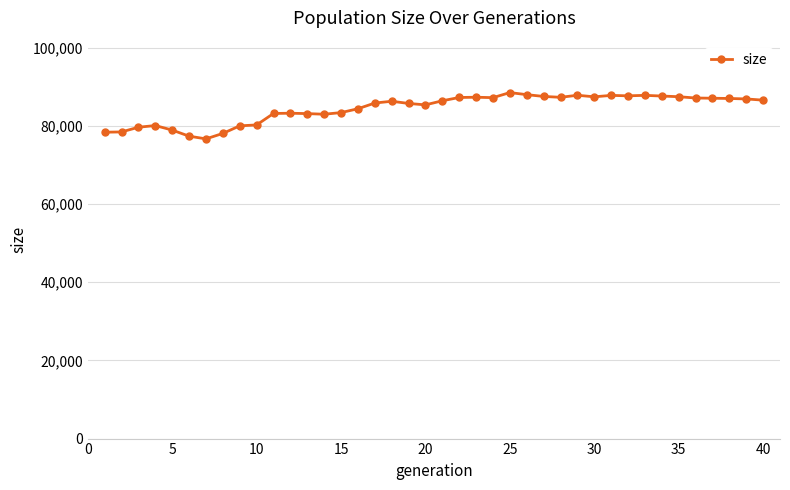

True or false: the data has more than 1 interior local peaks.

True